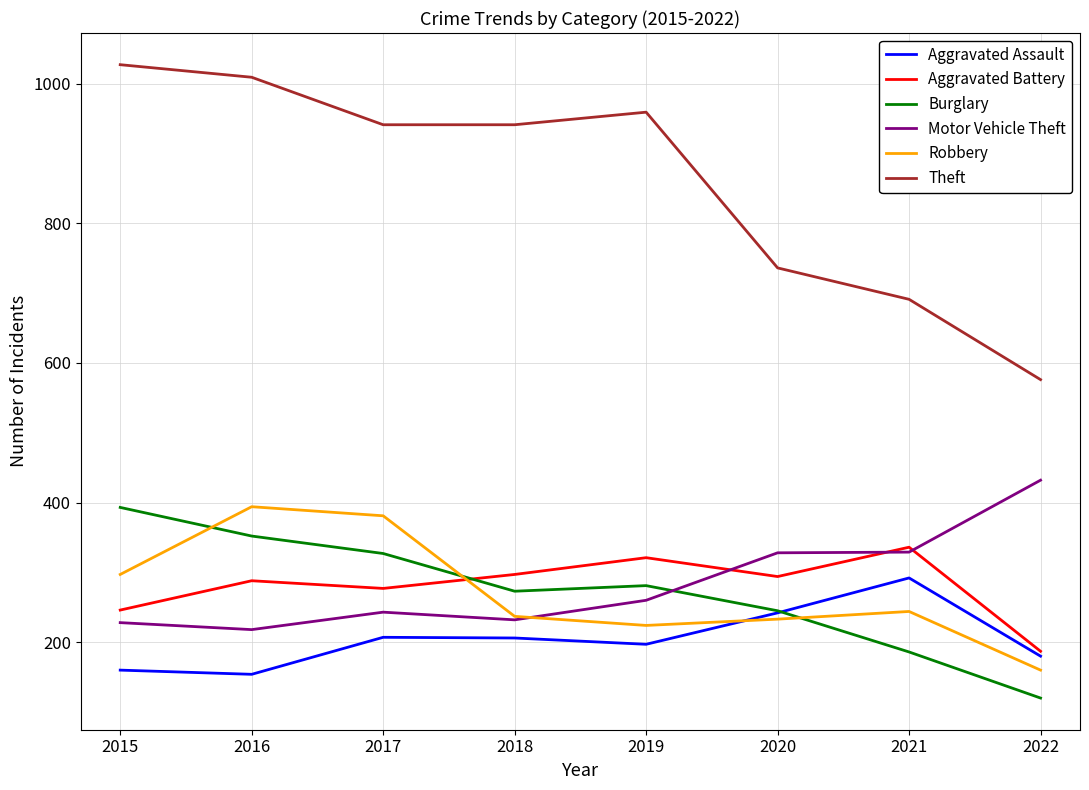

At how many categories does at least one series exceed 528?

8